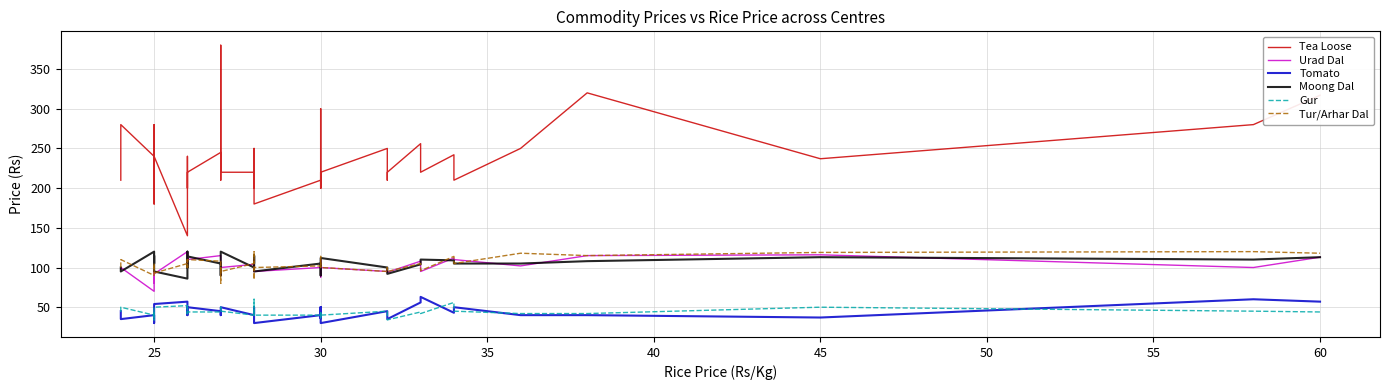

How many values in the Tomato series exceed 43?

19